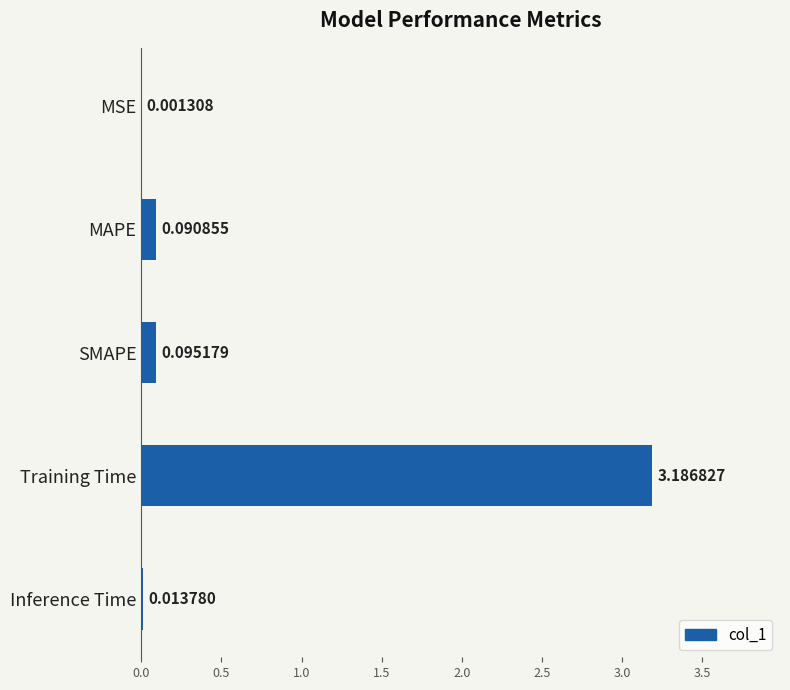

At which label is the value closest to 1?

SMAPE